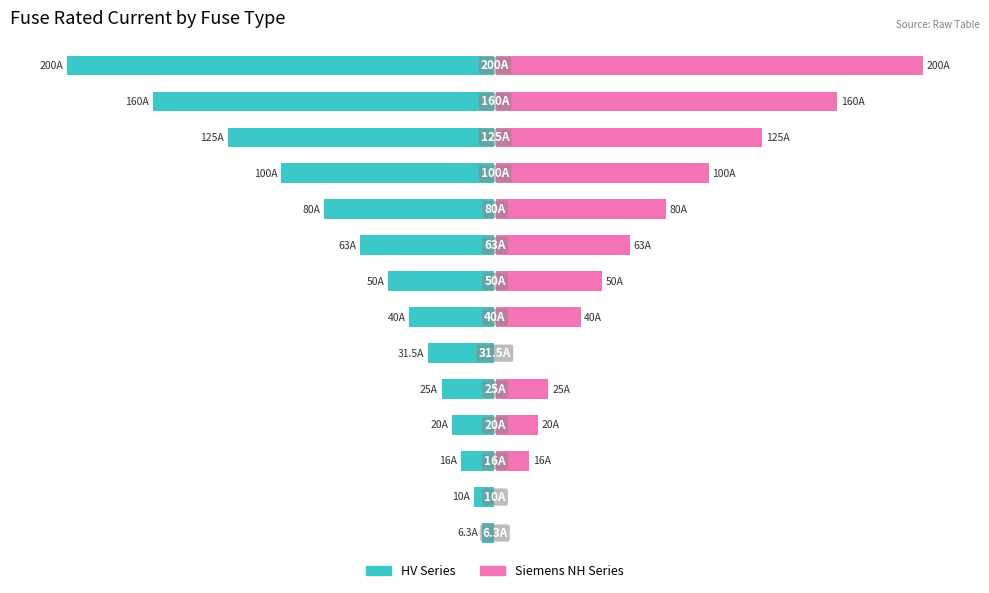

List the series in order of their peak value, highest first.

Siemens NH Series, HV Series